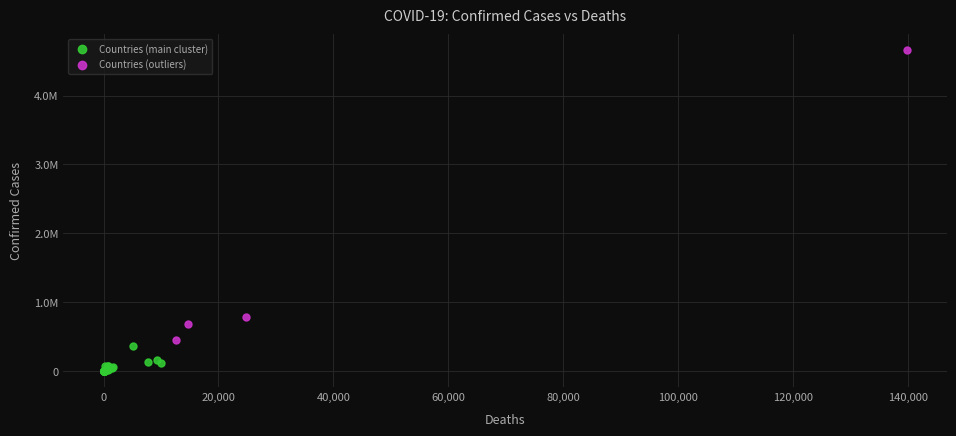

Which series has the largest Y range (max minus min)?

Countries (outliers)